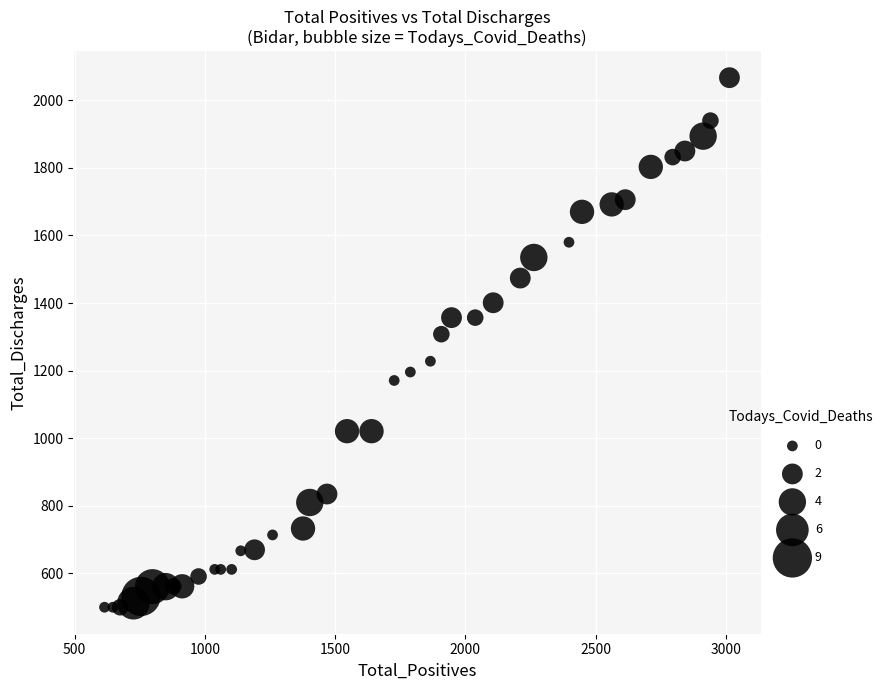

What Y value in the scatter plot is closest to 1283?

1308